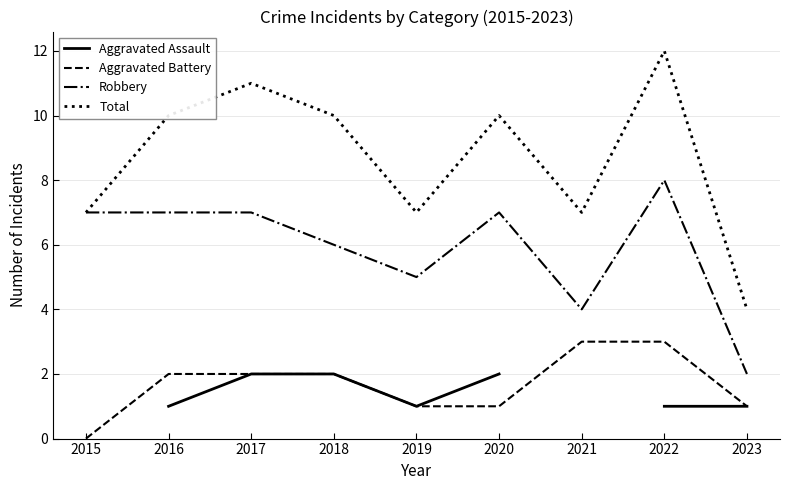

Rank the categories by Total value from highest to lowest.

2022, 2017, 2016, 2018, 2020, 2015, 2019, 2021, 2023